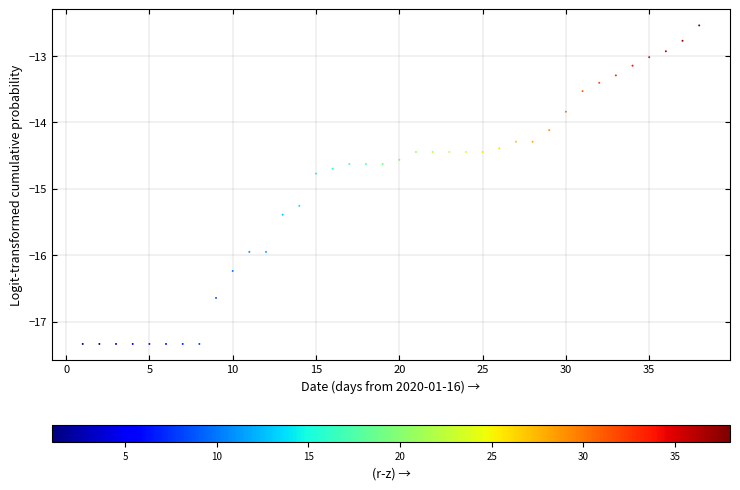

What is the range of X values (max minus min)?

37.0